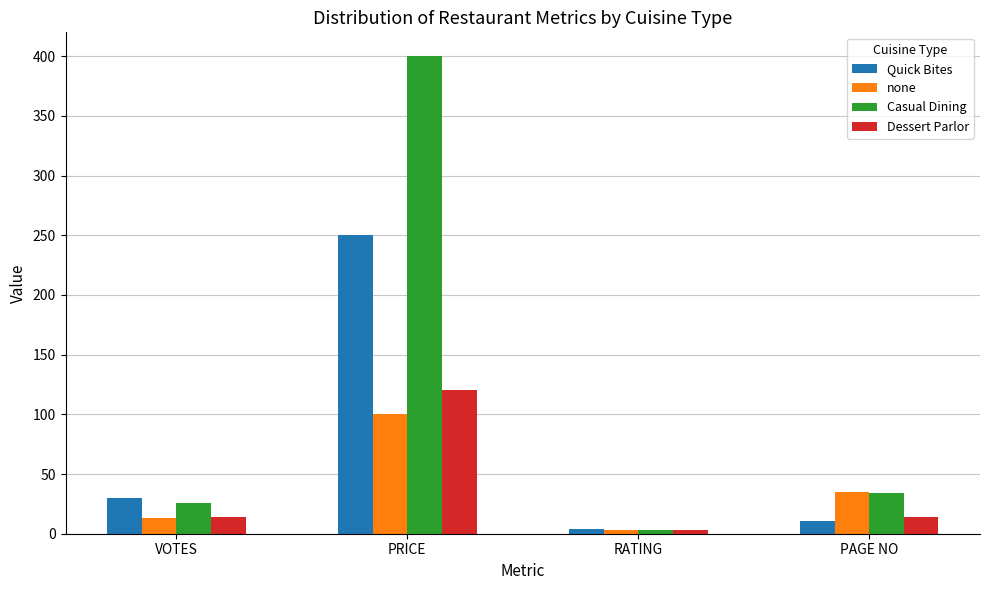

What is the difference between the highest and lowest values at PAGE NO?

24.0